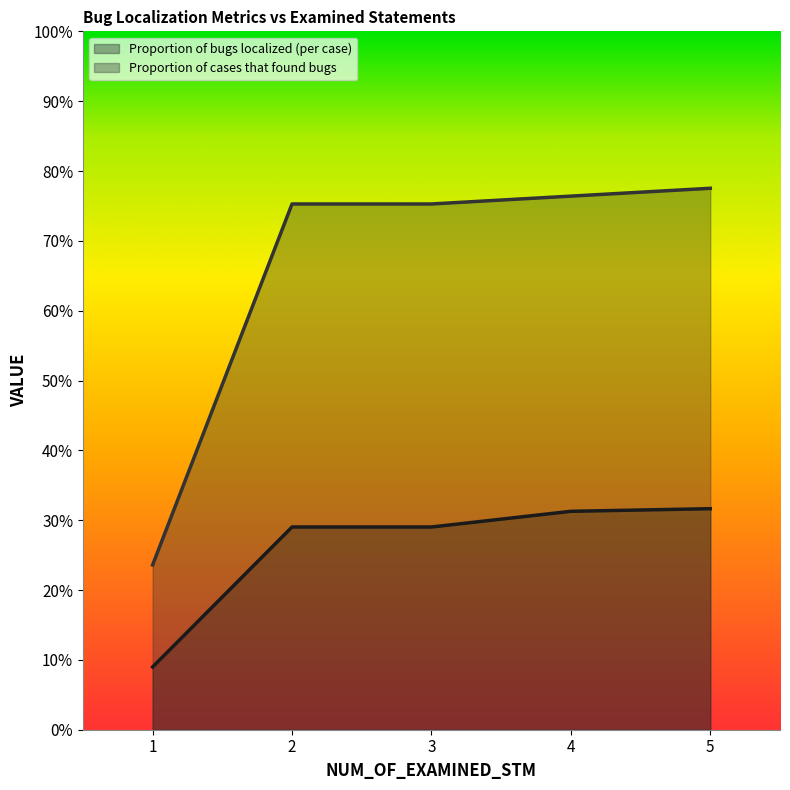

Count the Proportion of bugs localized (per case) values in the range 0 to 1.

5